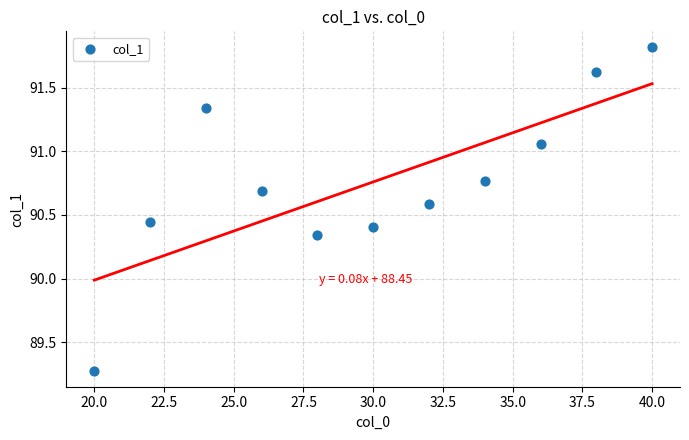

What is the range of X values (max minus min)?

20.0